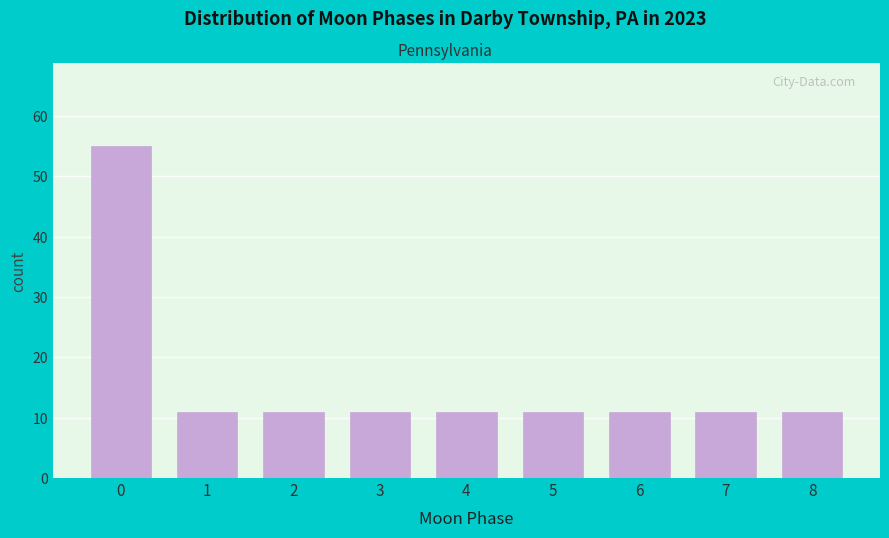

Reading left to right, list all the values displayed in this chart.

0=55	1=11	2=11	3=11	4=11	5=11	6=11	7=11	8=11